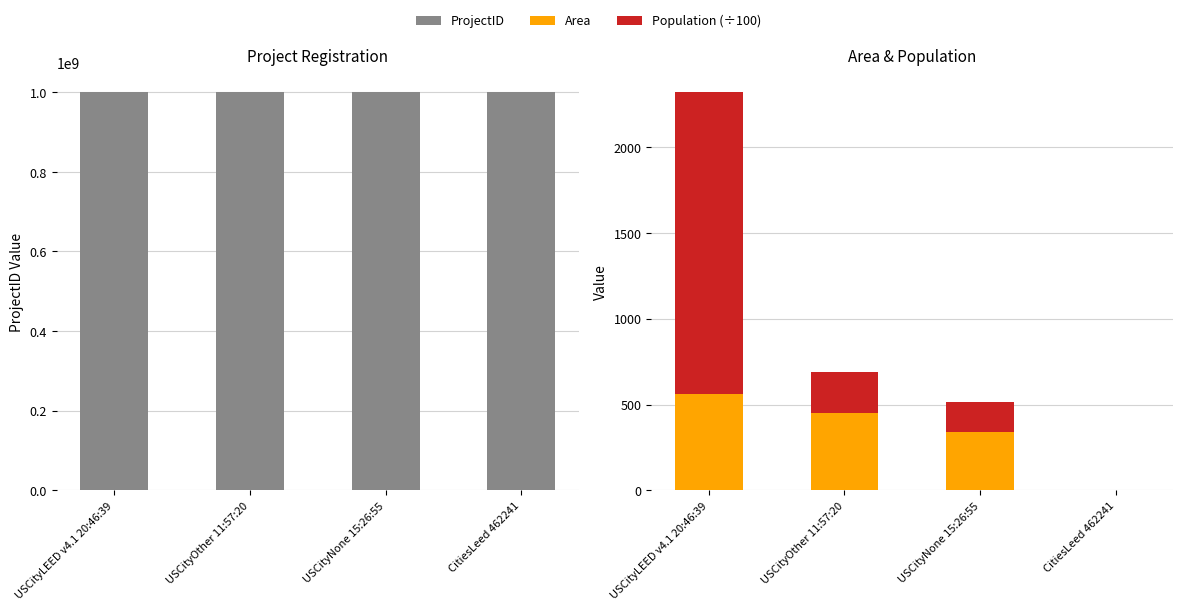

Where is Area nearest to the value 280?

USCityNone 15:26:55